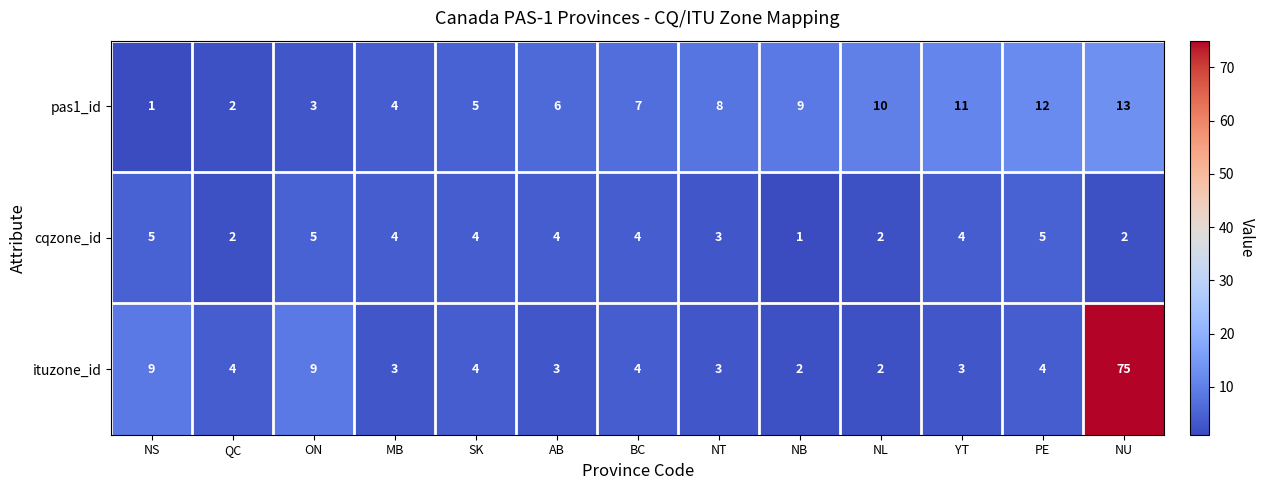

What is the sum of the ituzone_id values at NB and PE?

6